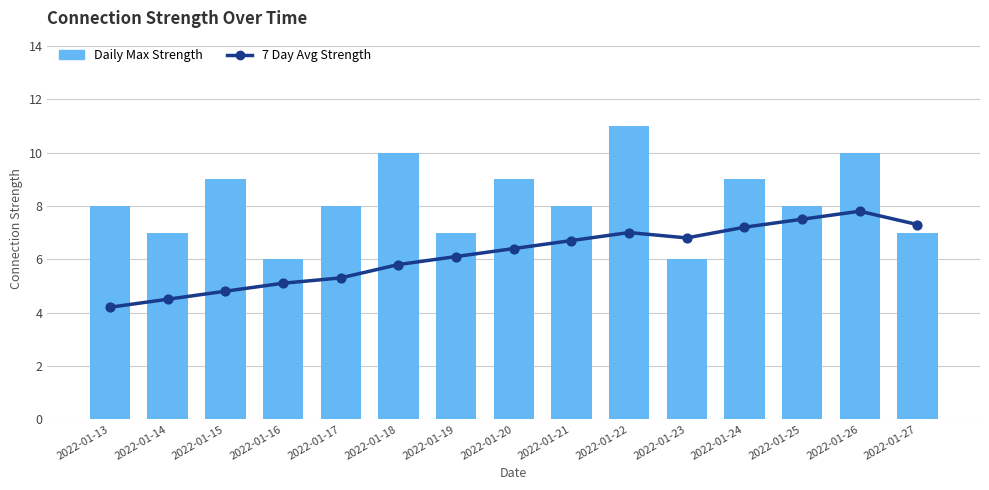

Is the value of 7 Day Avg Strength at 2022-01-24 greater than the value of Daily Max Strength at 2022-01-17?

No